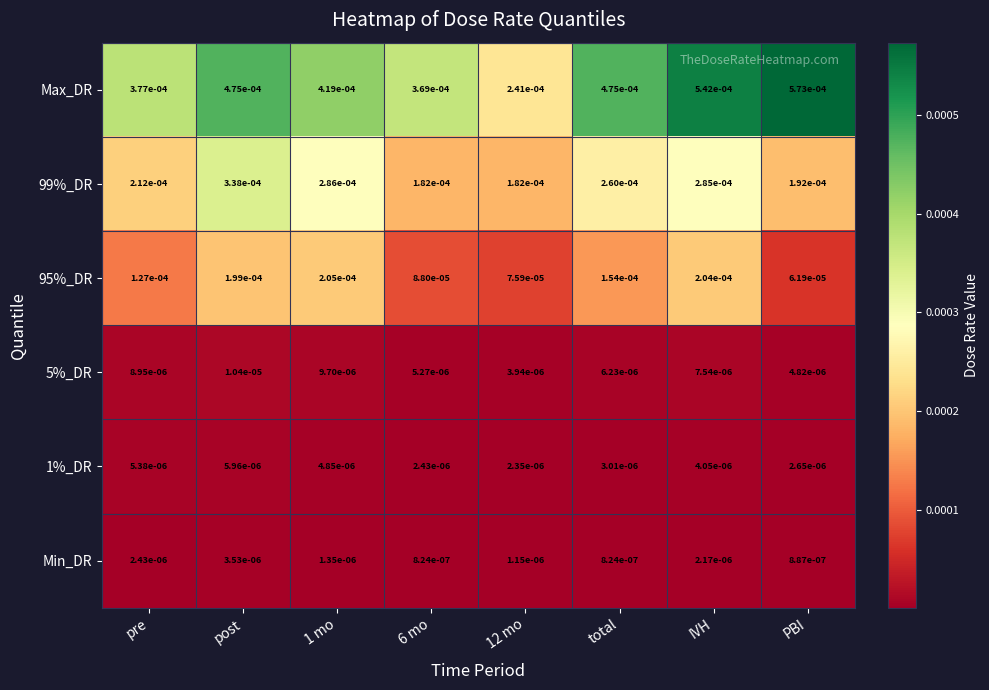

At total, list the series in order from smallest to largest.

Min_DR, 1%_DR, 5%_DR, 95%_DR, 99%_DR, Max_DR